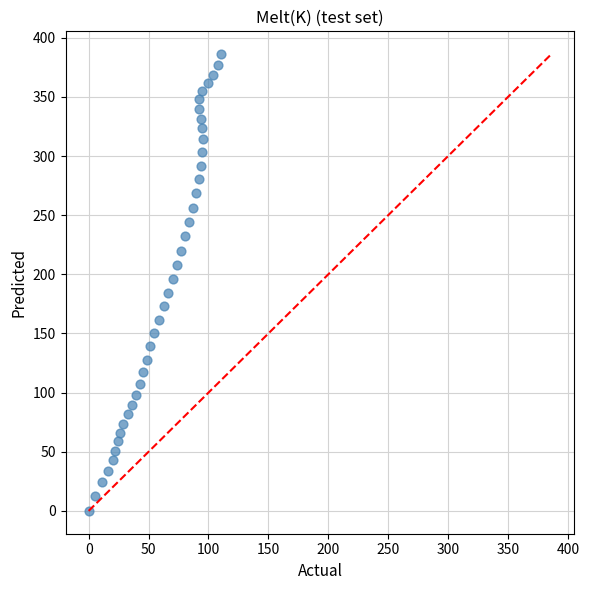

What is the range of Y values (max minus min)?

386.2